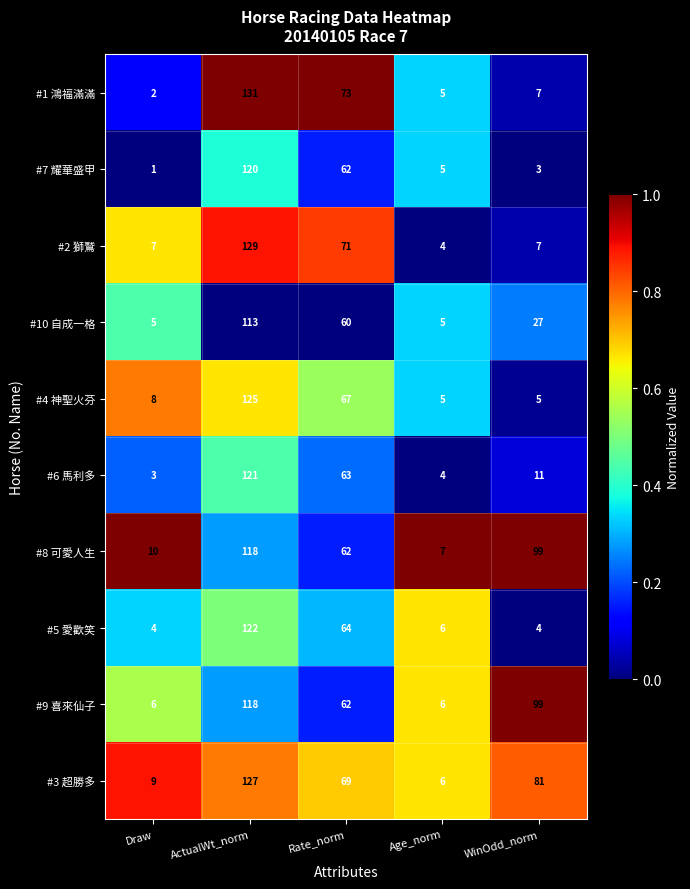

At which category does the chart reach its peak across all series?

ActualWt_norm